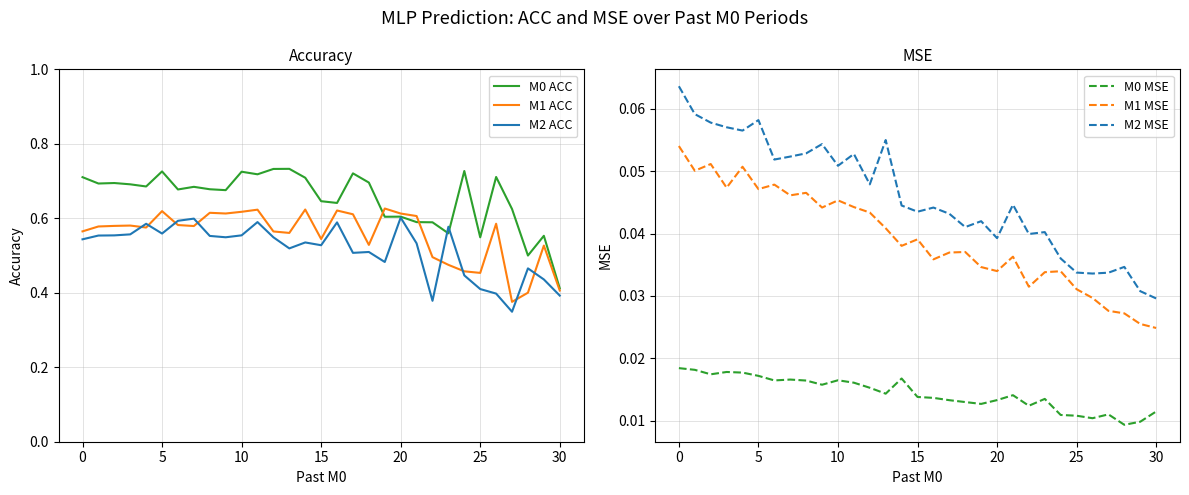

What is the lowest value of the M2 ACC series?

0.3